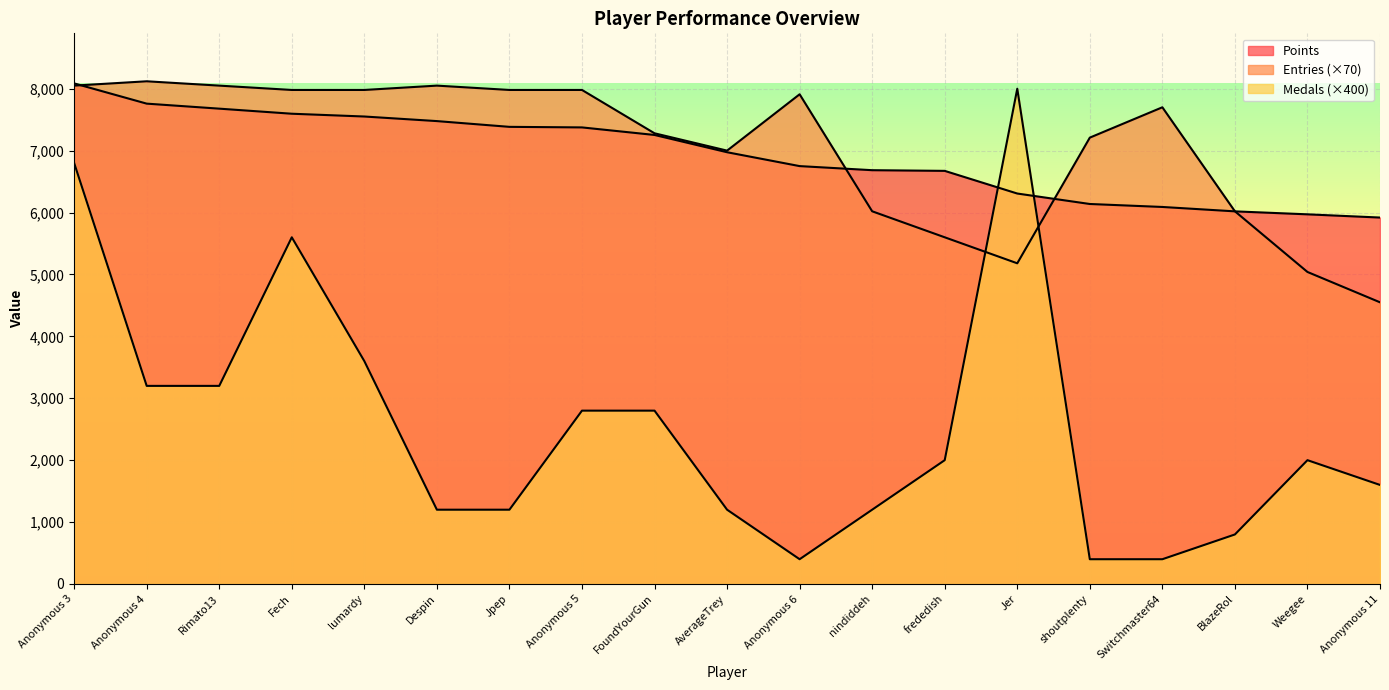

At which label does Points first exceed 6974?

Anonymous 3